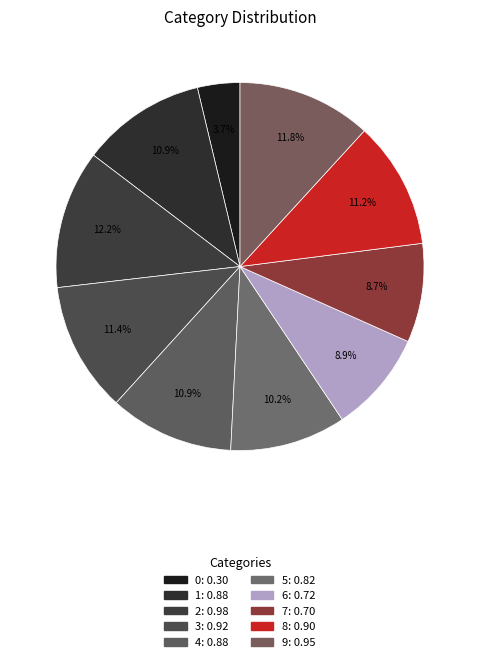

What is the largest slice in the pie chart?

2